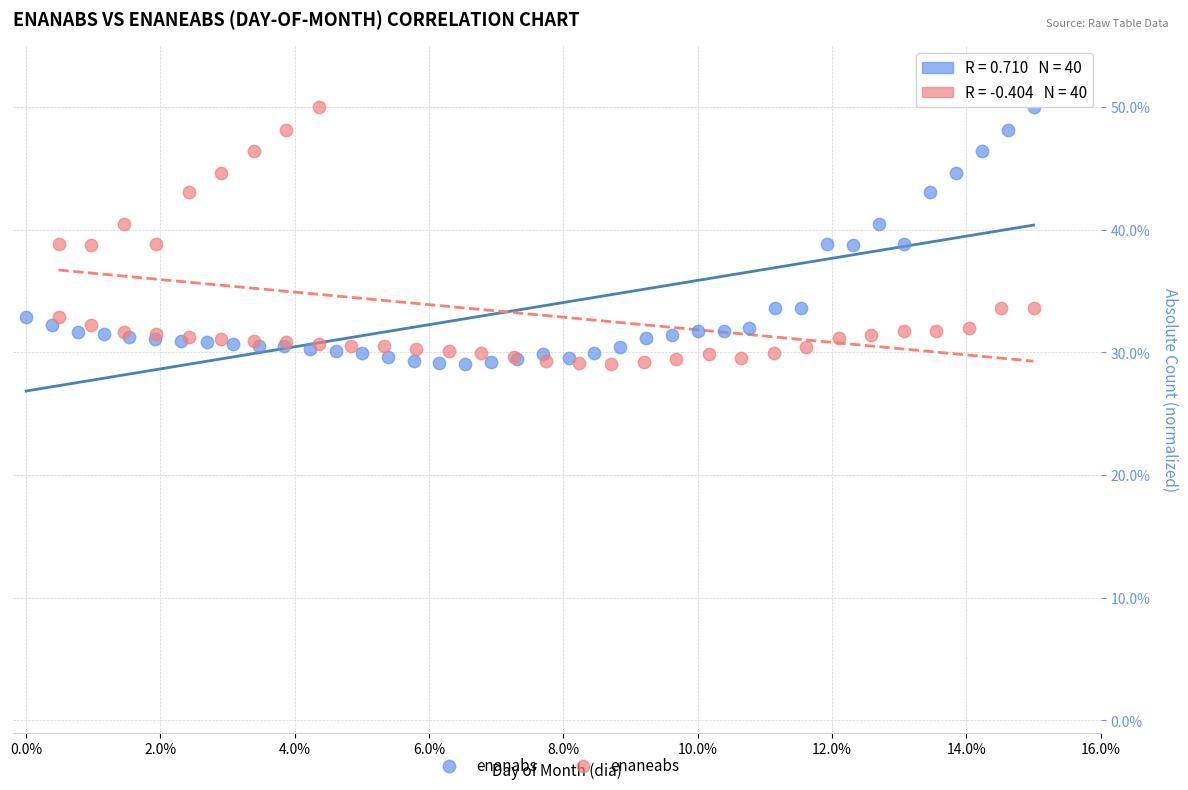

What are all the series names shown in the legend?

enanabs, enaneabs